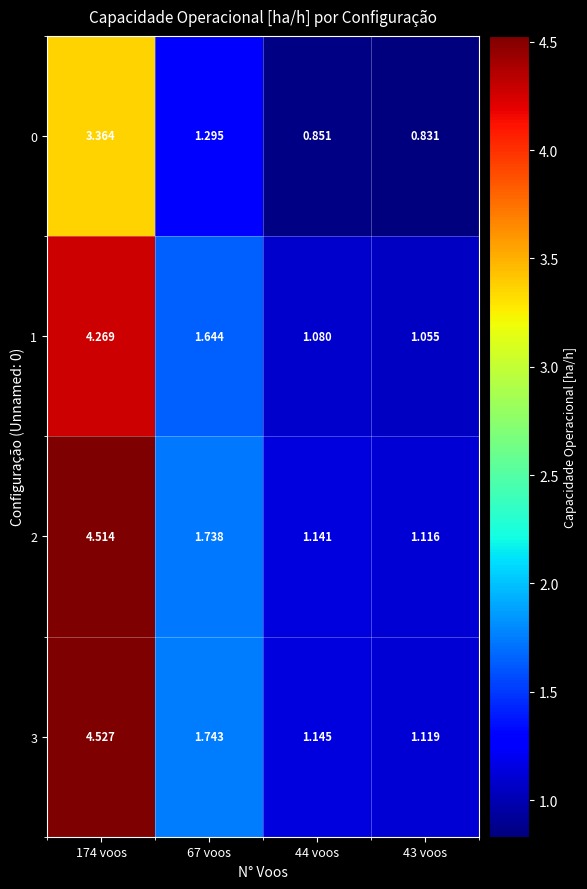

Is the value of 3 at 43 voos greater than the value of 0 at 67 voos?

No